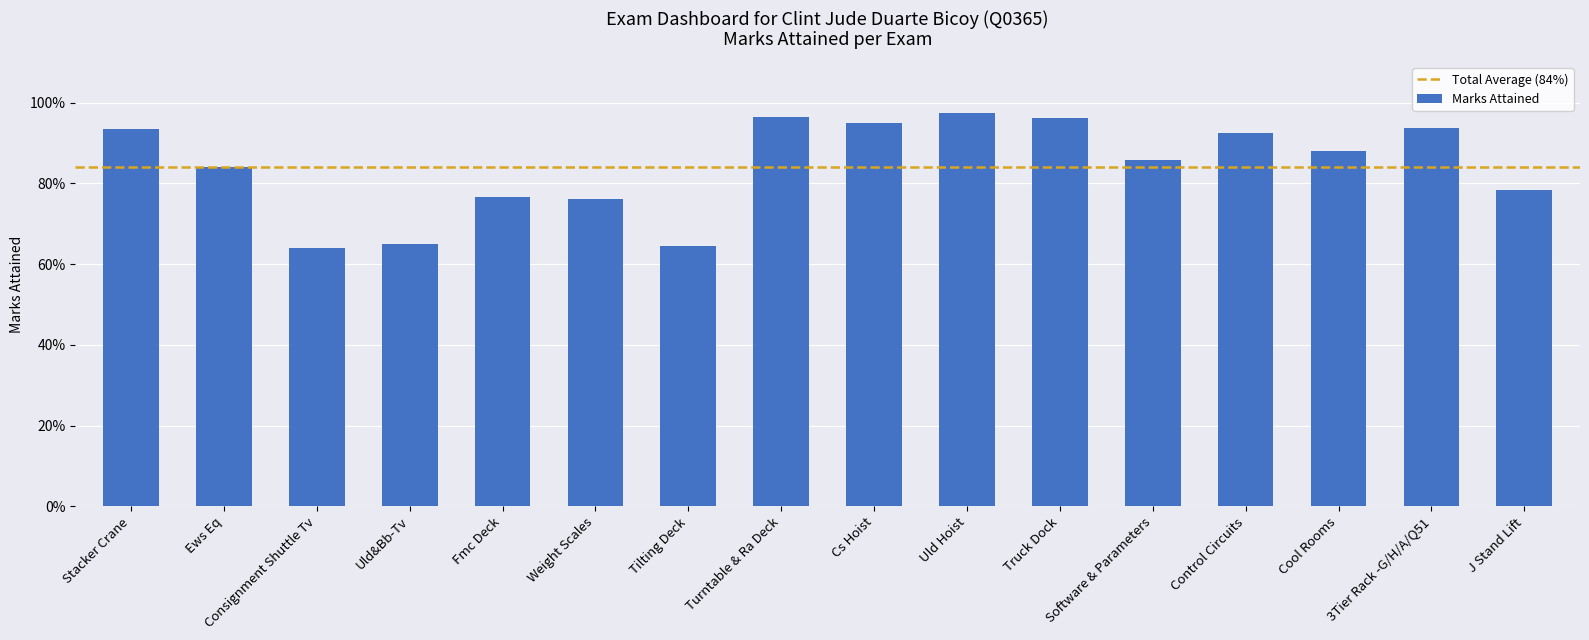

What is the change in value from Consignment Shuttle Tv to 3Tier Rack -G/H/A/Q51?

+0.3